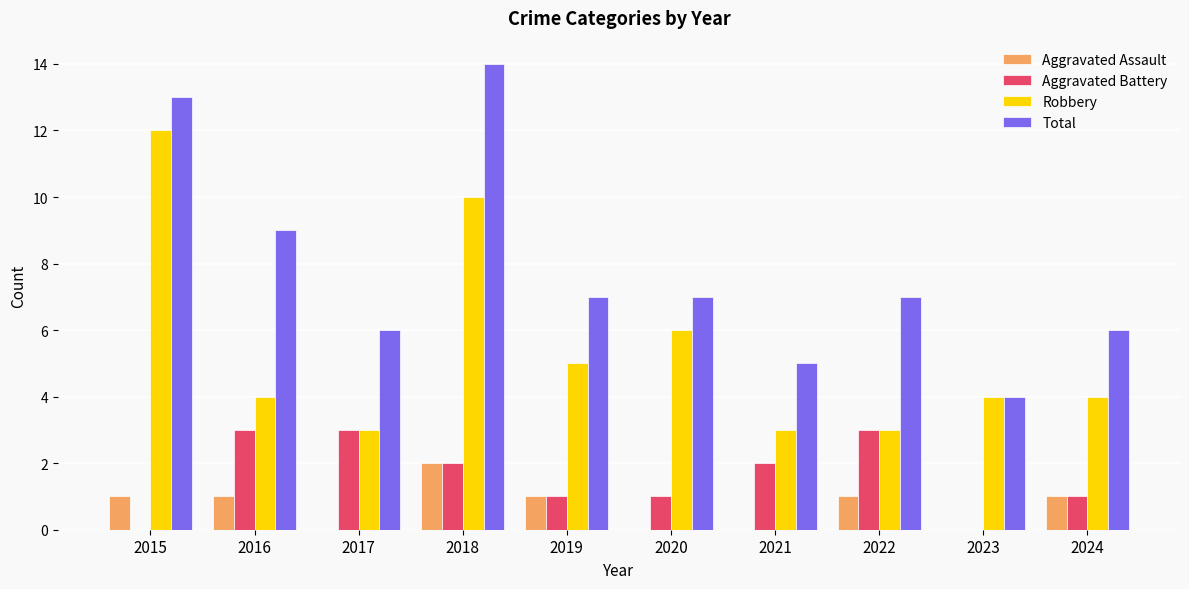

How many groups of bars are there?

10